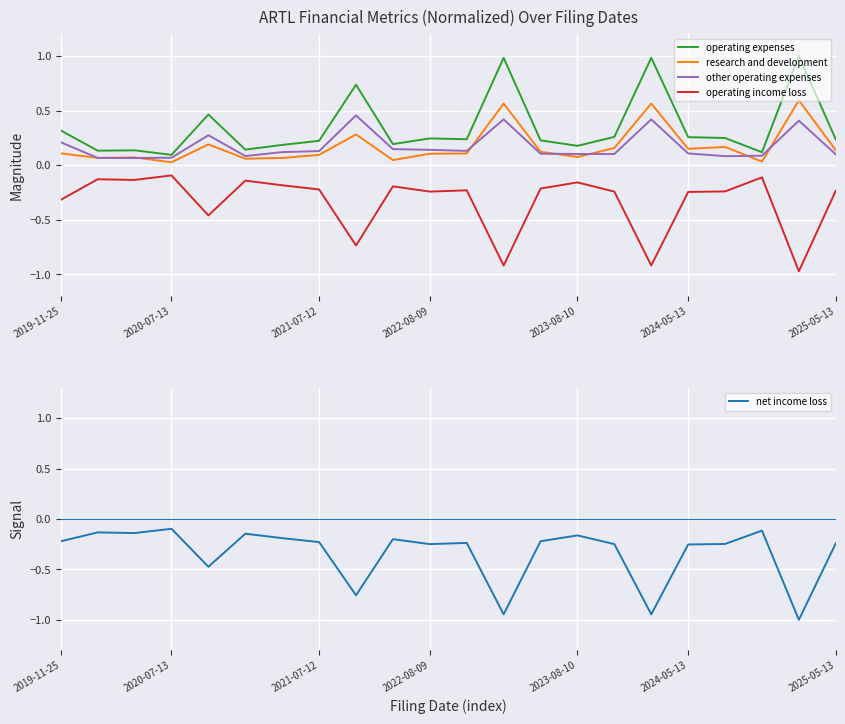

The other operating expenses series shows 0.6 at 12. True or false?

False